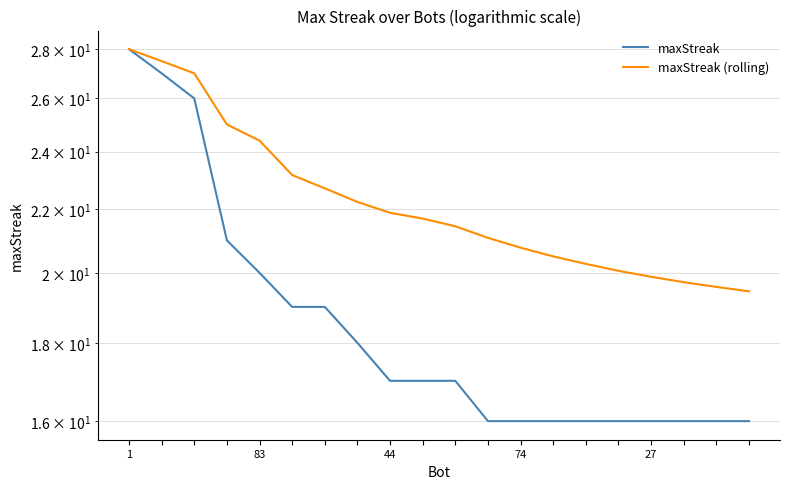

How many values in the maxStreak (rolling) series exceed 21?

12